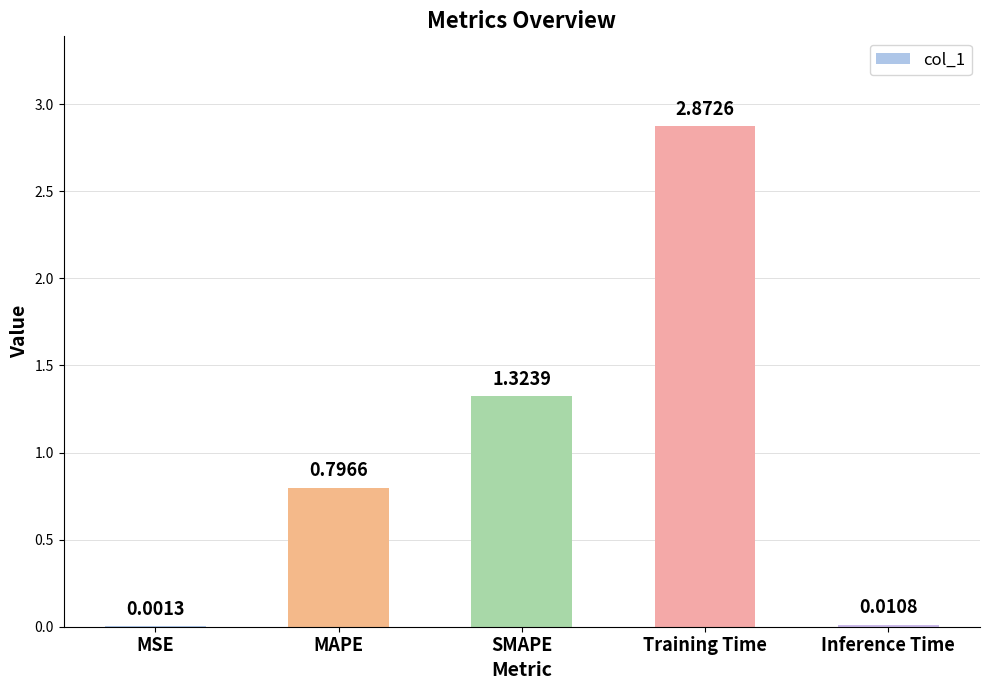

At which category does the chart reach its peak across all series?

Training Time